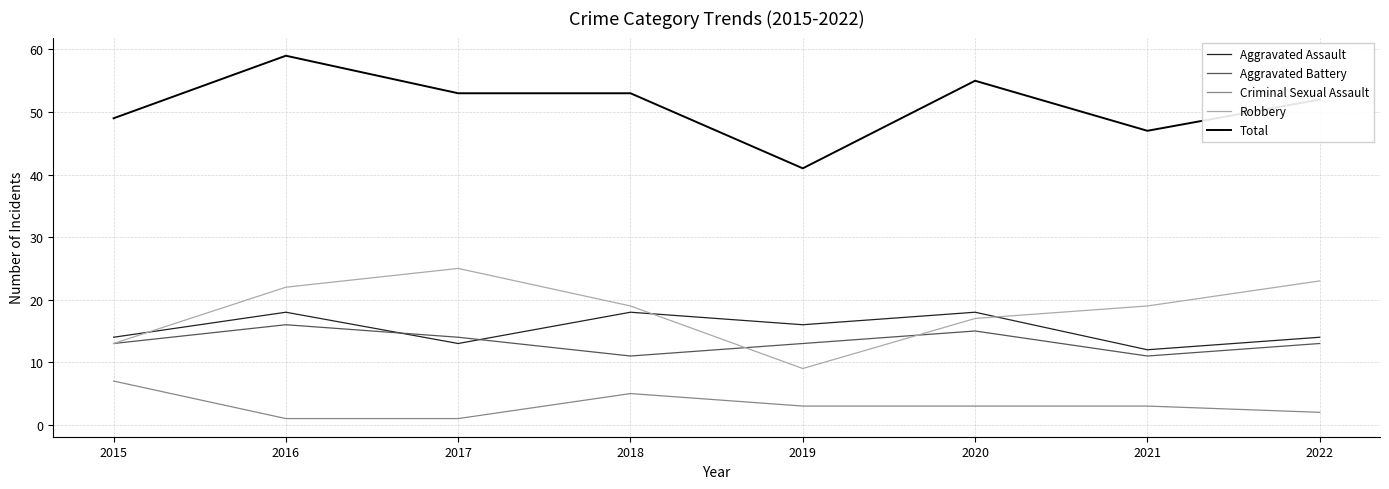

What is the spread (max minus min) of values at 2019?

38